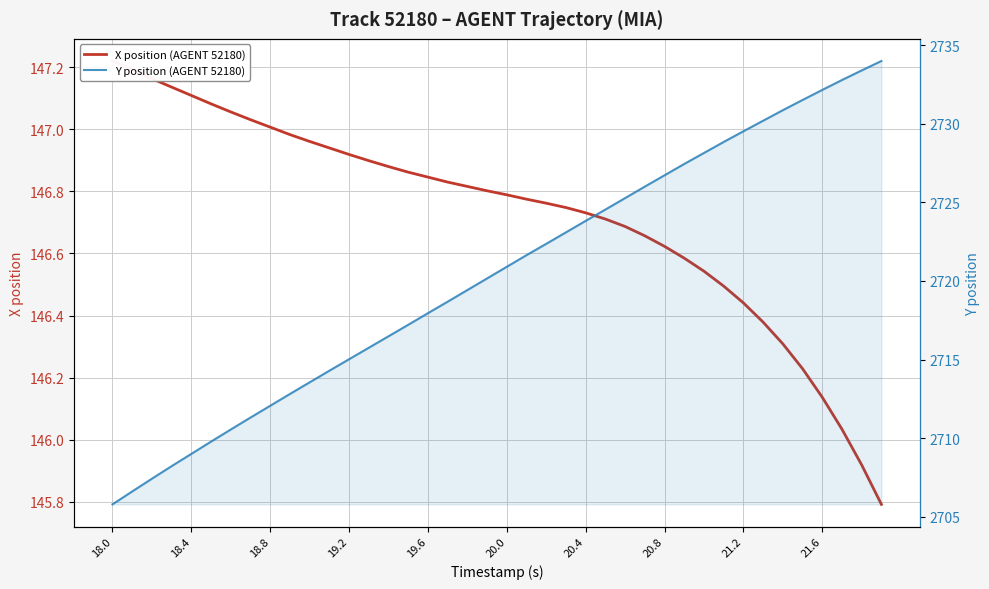

List the series in order of their overall mean, highest first.

Y position (AGENT 52180), X position (AGENT 52180)